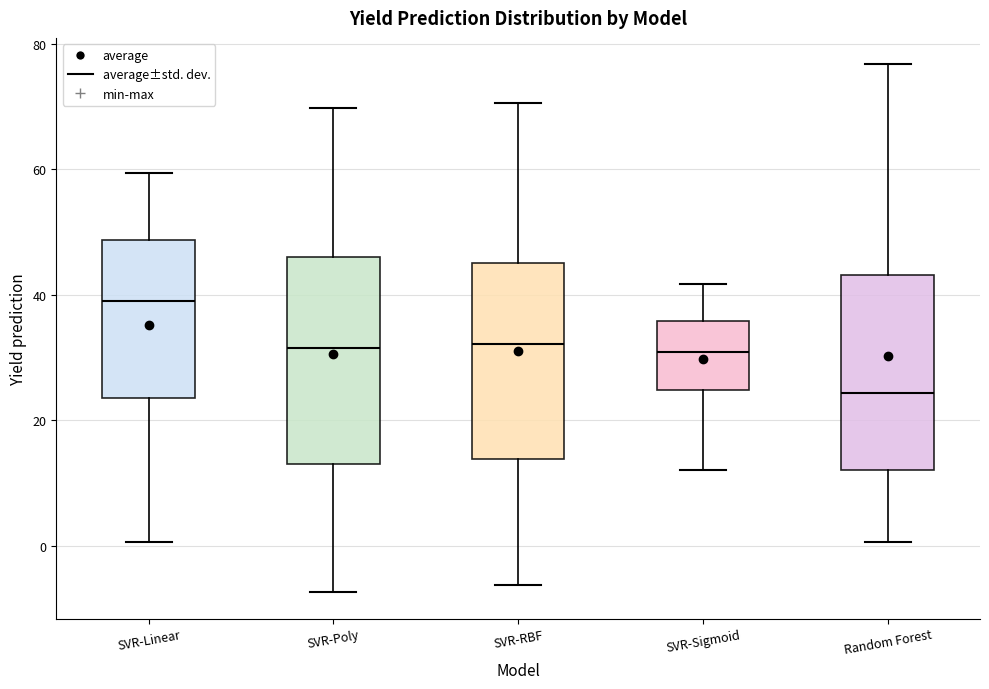

Reading left to right, transcribe this box plot: for each box, give where its median line is, the range the box spans, and where its two whiskers end, as read against the y-axis. The values are not printed on the chart, so give them approximately, as read against the axis.

SVR-Linear: median 40, box 24 to 48, whiskers 0 to 60
SVR-Poly: median 32, box 12 to 46, whiskers -8 to 70
SVR-RBF: median 32, box 14 to 46, whiskers -6 to 70
SVR-Sigmoid: median 30, box 24 to 36, whiskers 12 to 42
Random Forest: median 24, box 12 to 44, whiskers 0 to 76